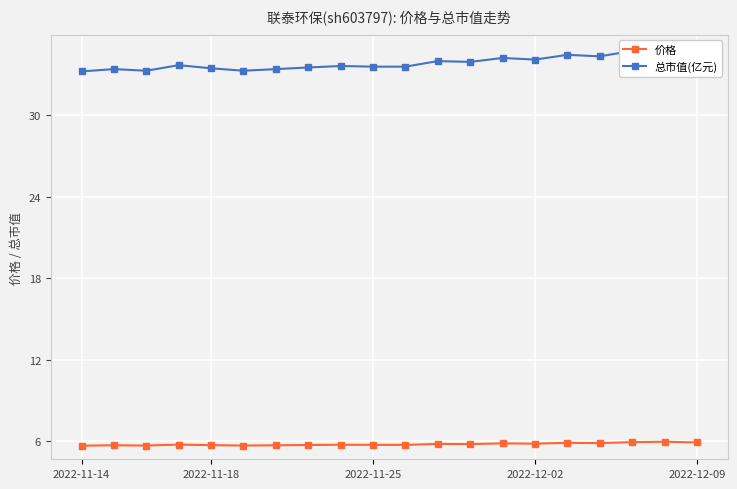

What is the value of the 总市值(亿元) point at the 2nd from the left?

33.4